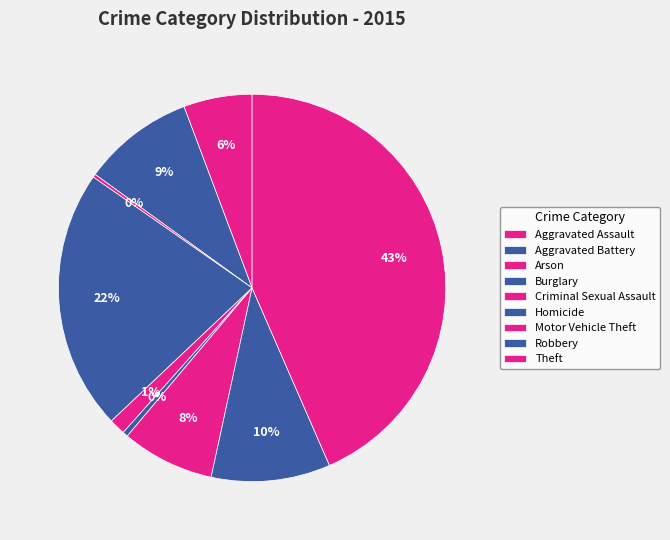

How many slices are in this pie chart?

9